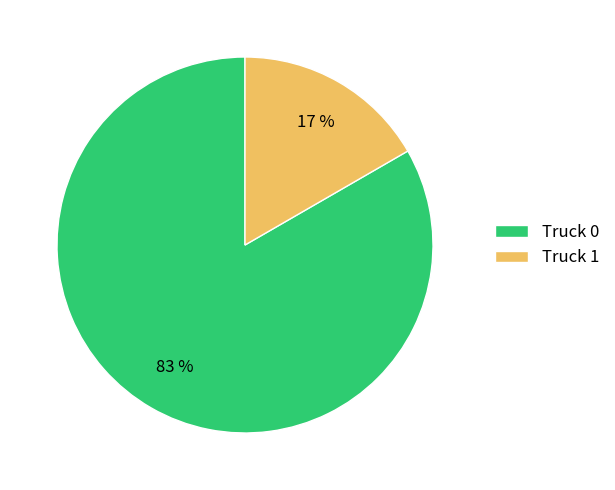

To the nearest percent, what is the average slice percentage?

50%